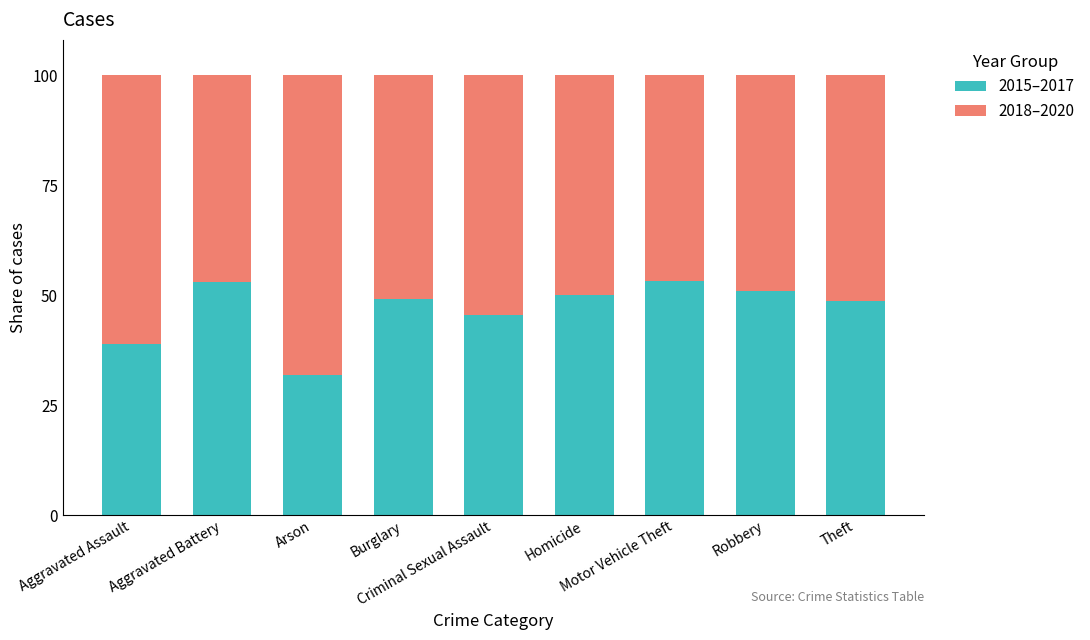

What is the difference between the second highest and second lowest values in the 2015–2017 series?

14.3